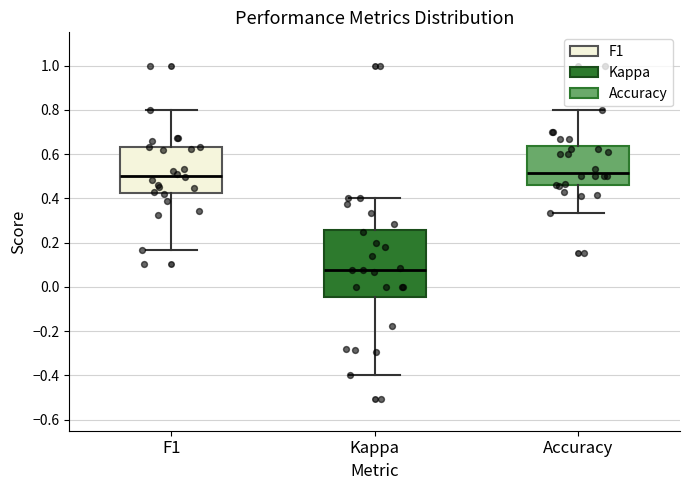

Which box has the lowest median line?

Kappa